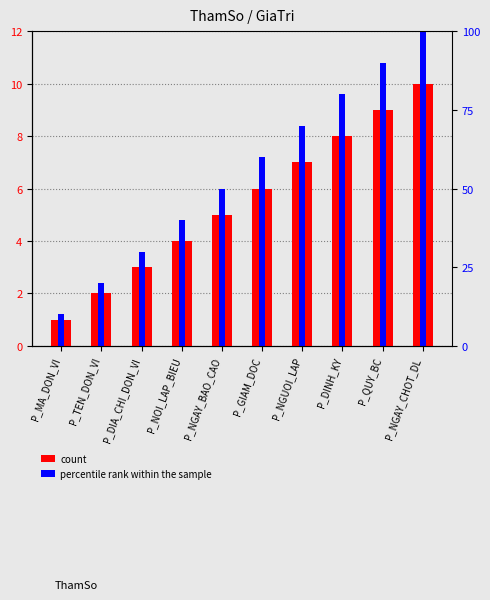

What is the sum of the percentile rank within the sample values at P_DIA_CHI_DON_VI and P_TEN_DON_VI?

6.0